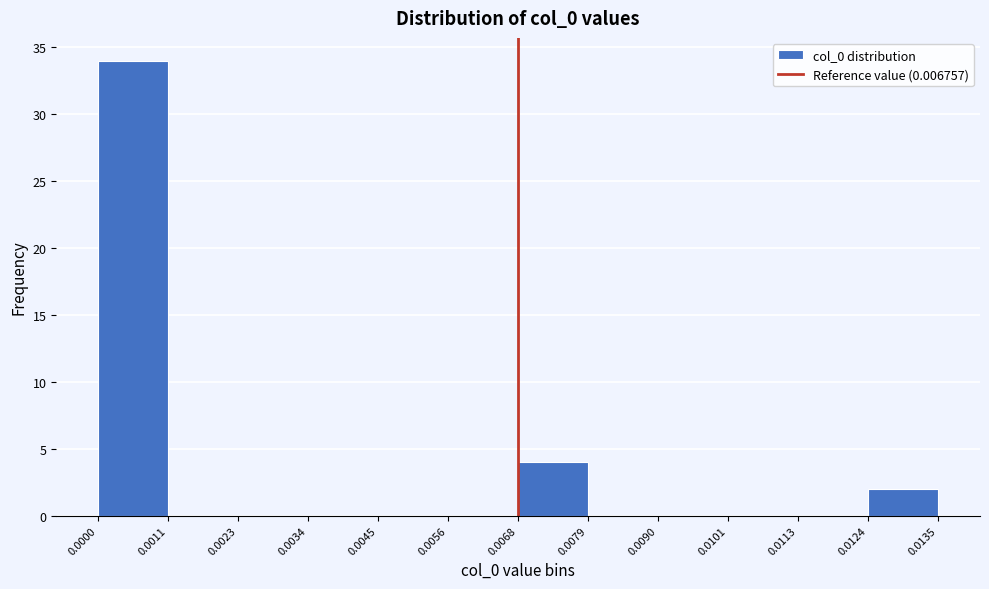

Reading left to right, list every bar in this chart as the range it spans on the x-axis followed by its height. The values are not printed on the chart, so give them approximately, as read against the axis.

0.0000 to 0.0011: 34
0.0011 to 0.0023: 0
0.0023 to 0.0034: 0
0.0034 to 0.0045: 0
0.0045 to 0.0056: 0
0.0056 to 0.0068: 0
0.0068 to 0.0079: 4
0.0079 to 0.0090: 0
0.0090 to 0.0101: 0
0.0101 to 0.0113: 0
0.0113 to 0.0124: 0
0.0124 to 0.0135: 2